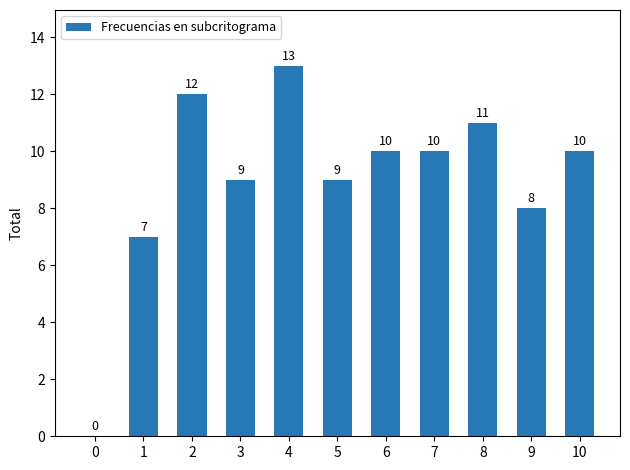

How many values are above zero?

10